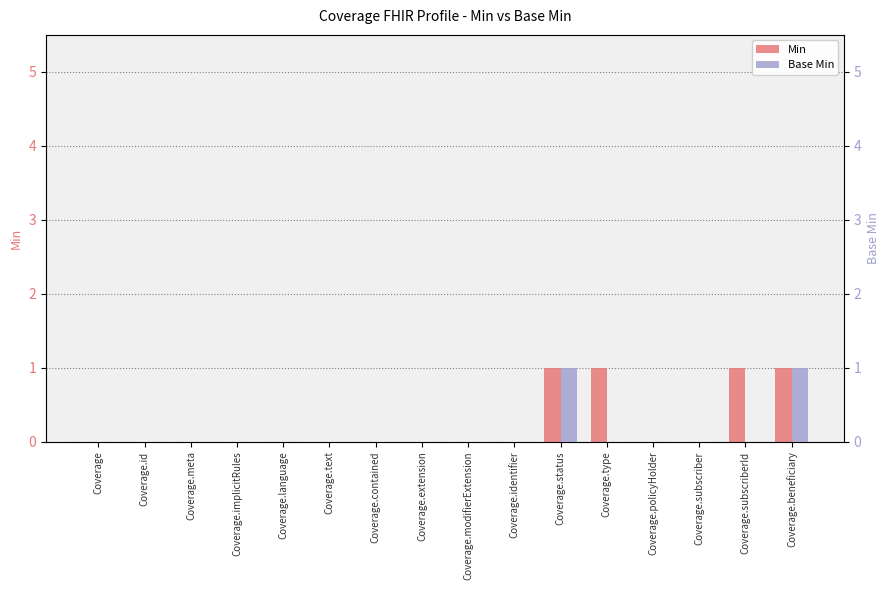

The Base Min series shows 0 at Coverage.modifierExtension. True or false?

True